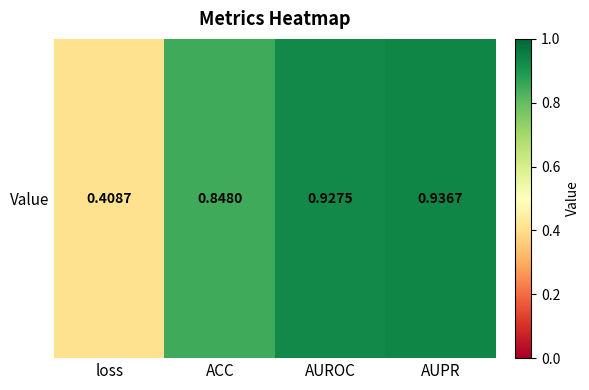

True or false: the data shows 0.6 at ACC.

False